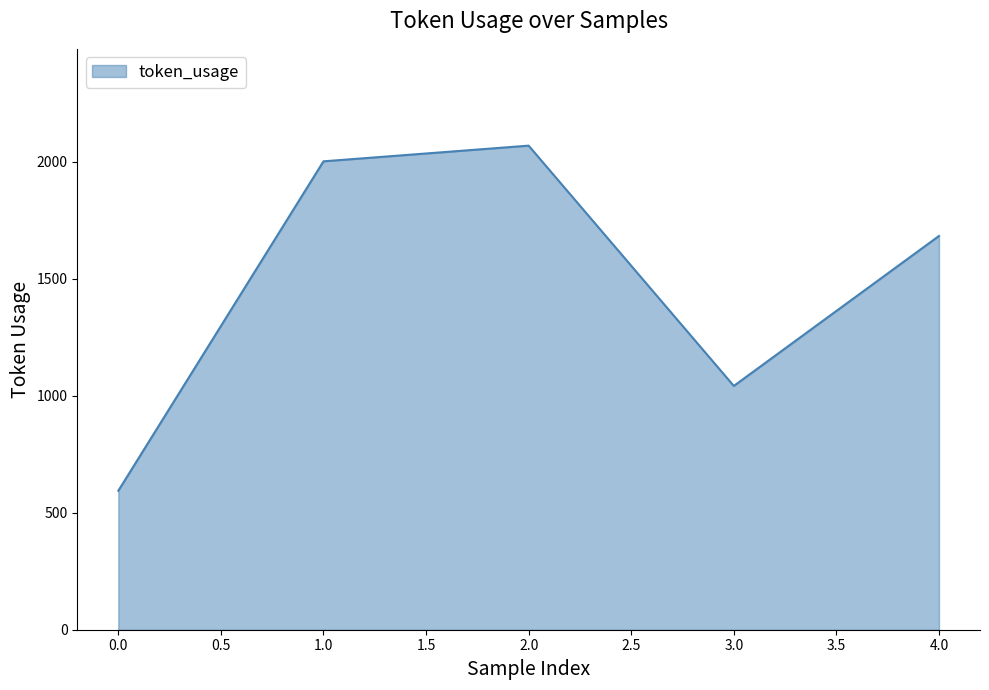

What is the average value?

1478